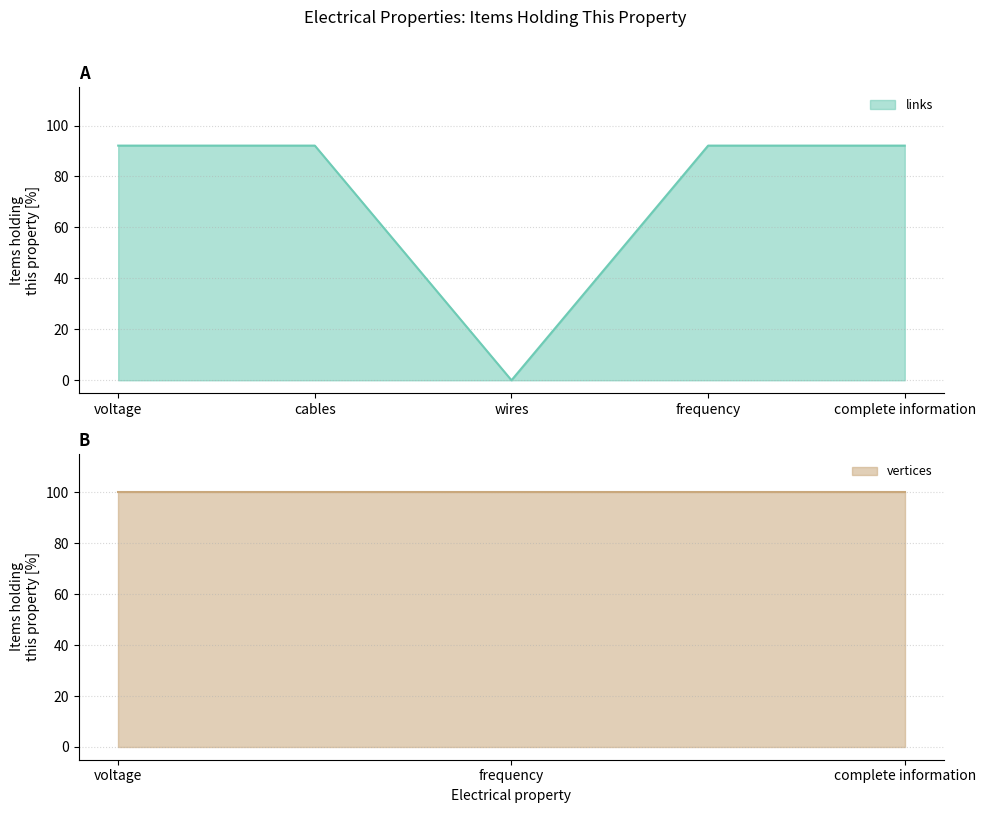

Which label corresponds to the smallest value in the chart?

wires